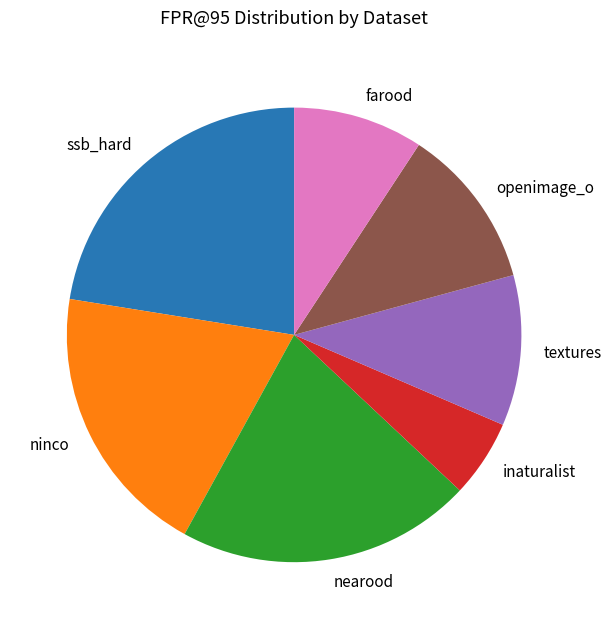

What is the smallest slice in the pie chart?

inaturalist